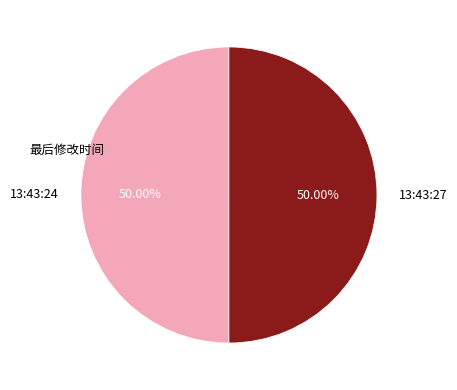

The 13:43:27 slice represents 50% of the pie. True or false?

True